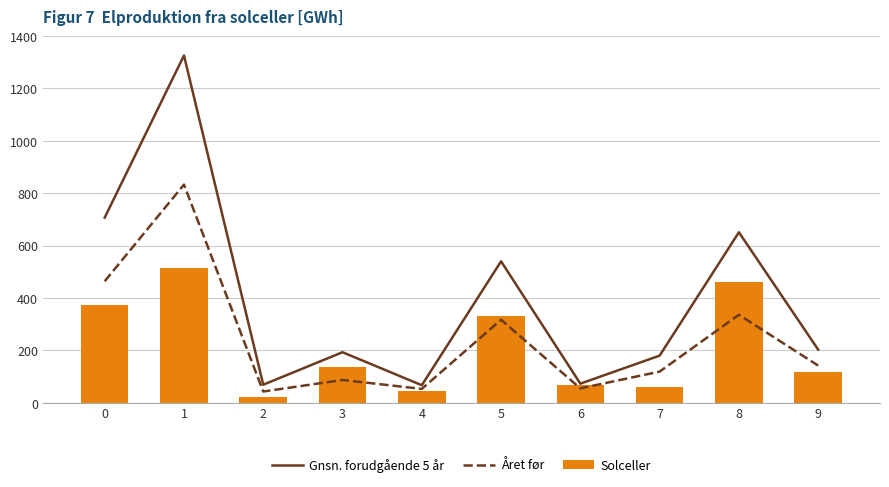

What is the difference between the Gnsn. forudgående 5 år values at 3 and 9?

10